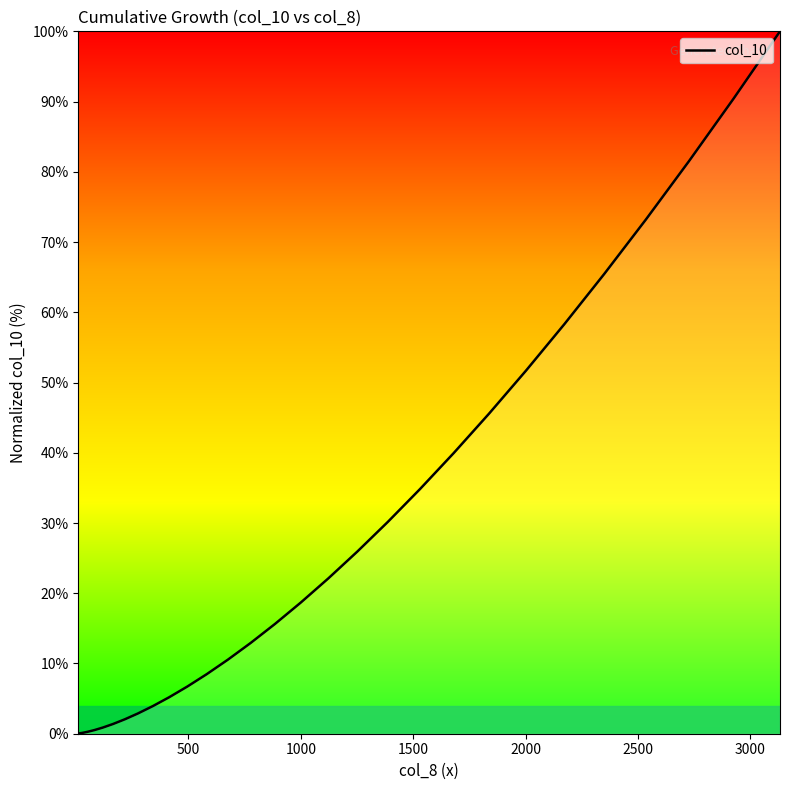

What is the difference between the maximum and minimum values?

100.0